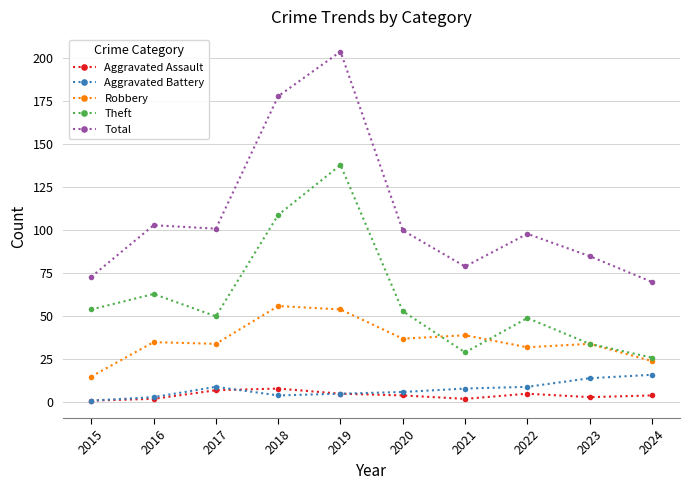

What is the minimum value for Robbery?

15